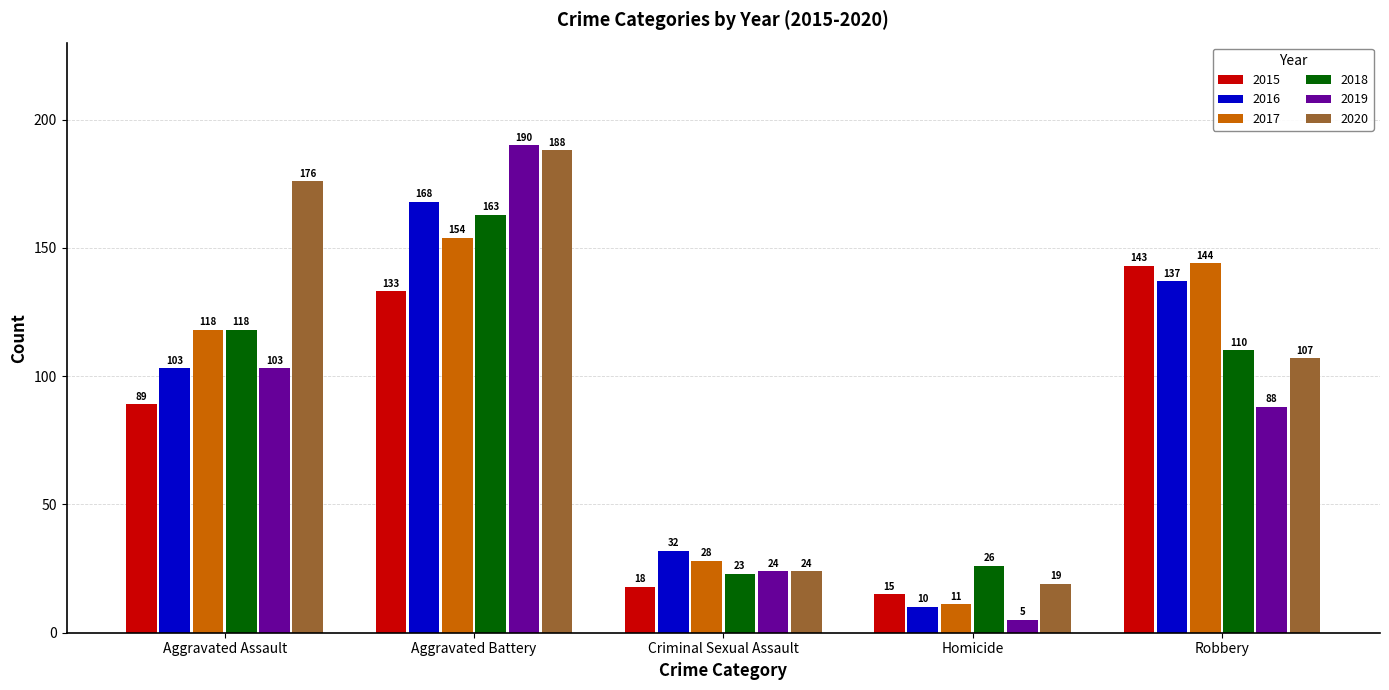

The value of 2015 at Robbery is 216. True or false?

False